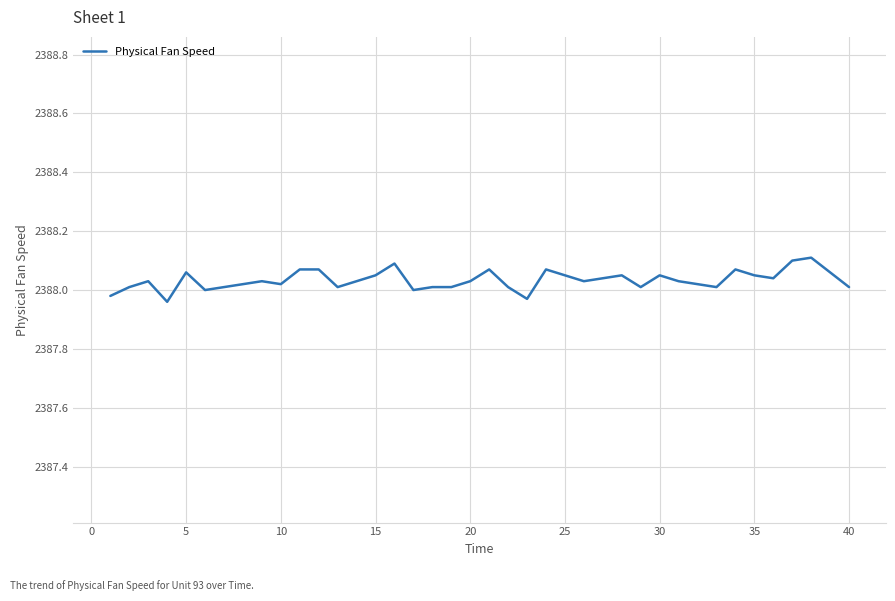

Does the chart display data point markers on the line(s)?

No